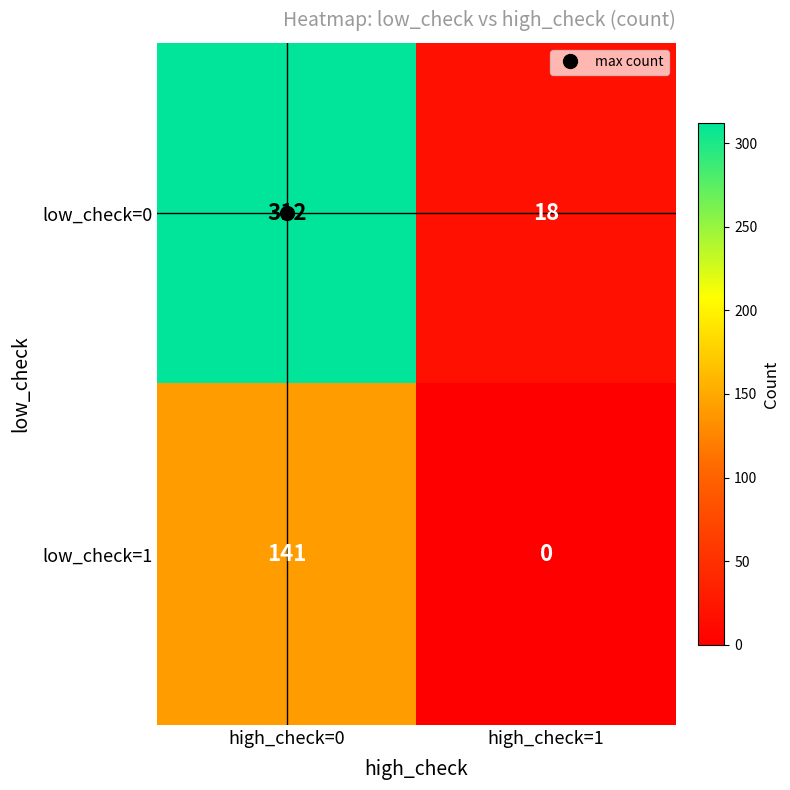

What is the total value across all series at high_check=0?

453